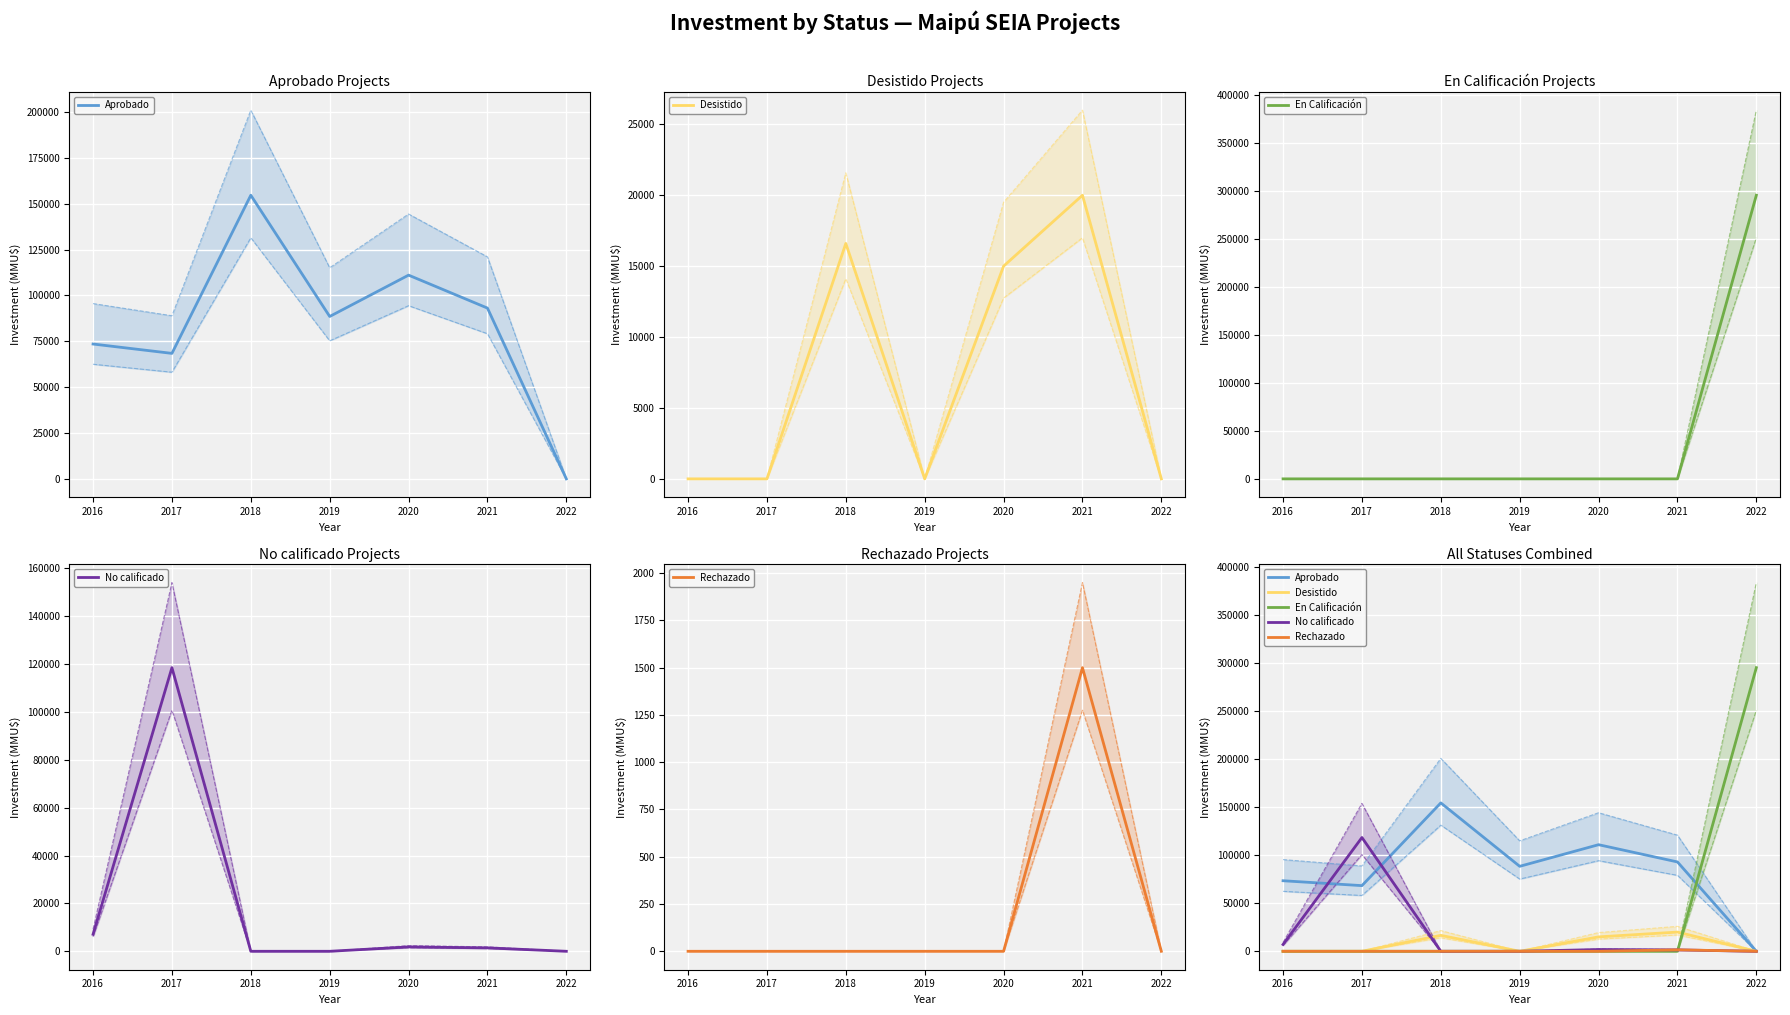

Reading left to right, what are all the values shown in this chart?

Aprobado: 2016=73500	2017=68400	2018=154601	2019=88517	2020=111047	2021=93086	2022=0
Desistido: 2016=0	2017=0	2018=16600	2019=0	2020=15000	2021=20000	2022=0
En Calificación: 2016=0	2017=0	2018=0	2019=0	2020=0	2021=0	2022=295500
No calificado: 2016=7100	2017=118526	2018=0	2019=0	2020=1820	2021=1420	2022=0
Rechazado: 2016=0	2017=0	2018=0	2019=0	2020=0	2021=1500	2022=0